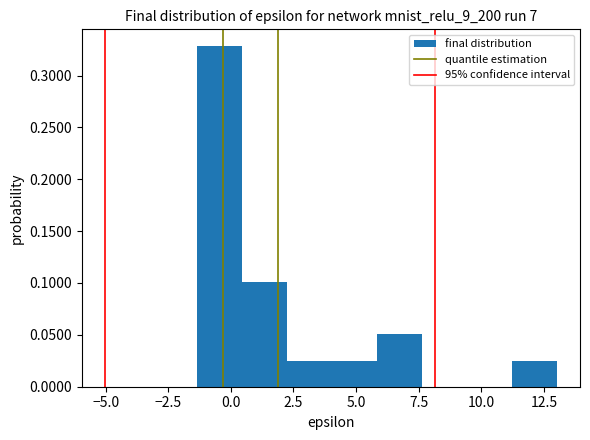

Around what value on the x-axis is the tallest bar? Give the approximate position of its centre, as read against the axis.

-0.5